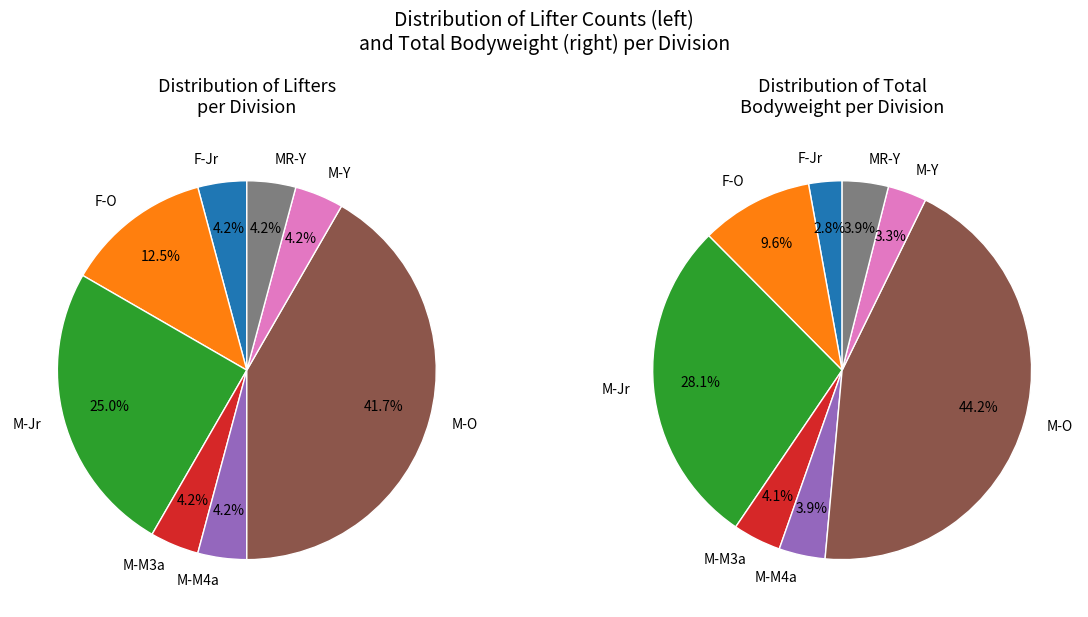

What is the largest slice in the pie chart?

M-O